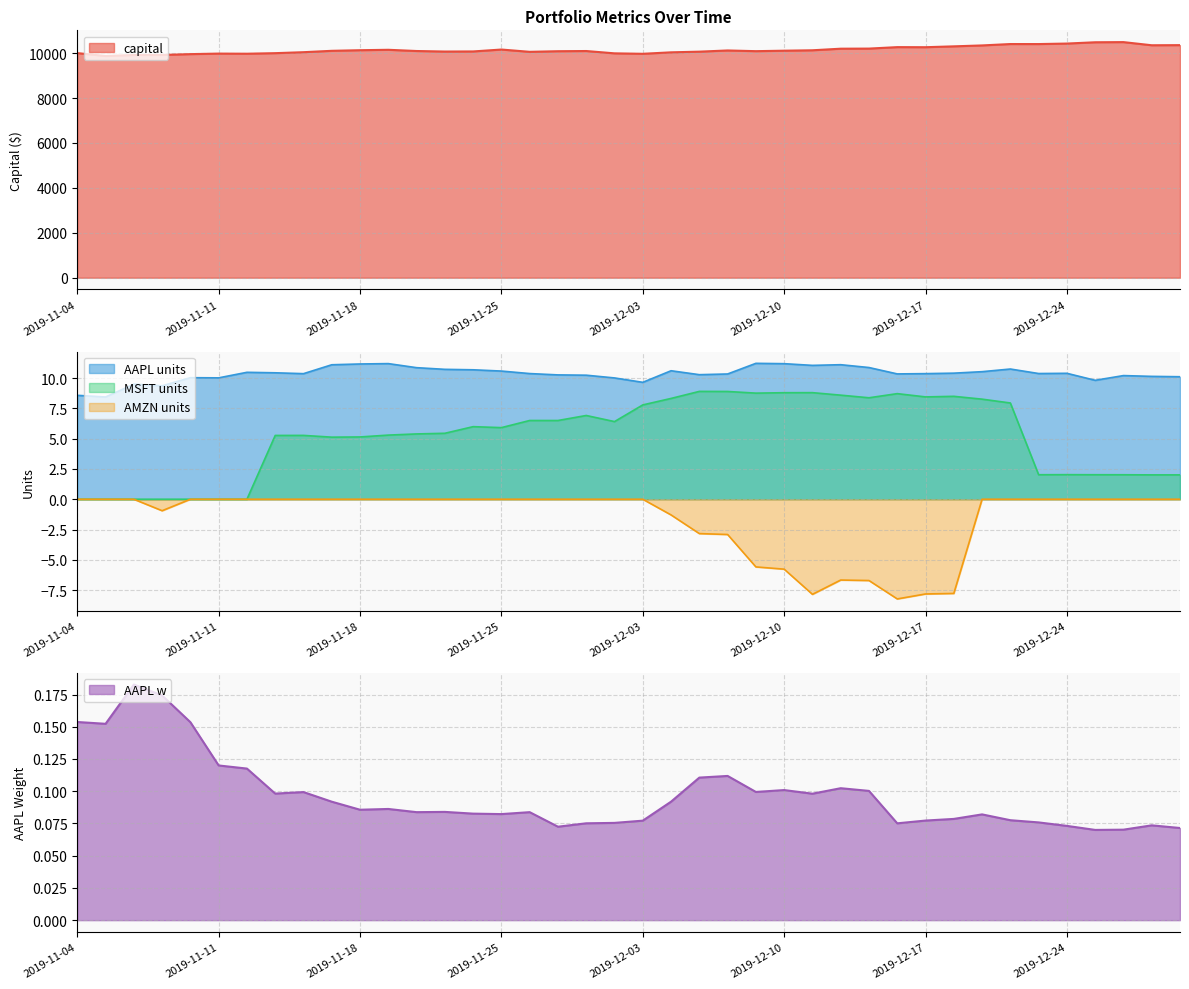

What are all the series names shown in the legend?

capital, AAPL units, AAPL w, AMZN units, MSFT units